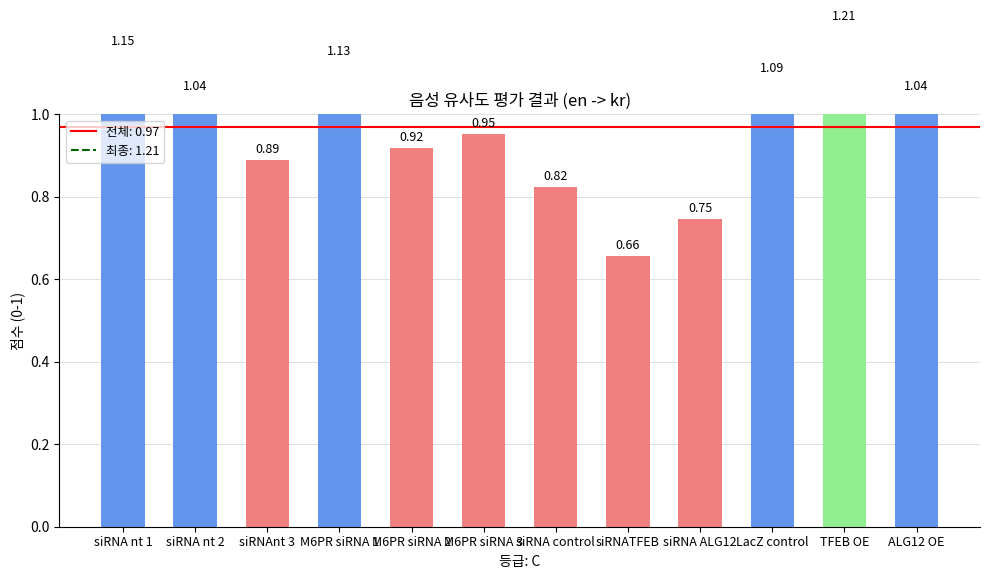

List the labels in order of value, largest first.

TFEB OE, siRNA nt 1, M6PR siRNA 1, LacZ control, siRNA nt 2, ALG12 OE, M6PR siRNA 3, M6PR siRNA 2, siRNAnt 3, siRNA control, siRNA ALG12, siRNATFEB